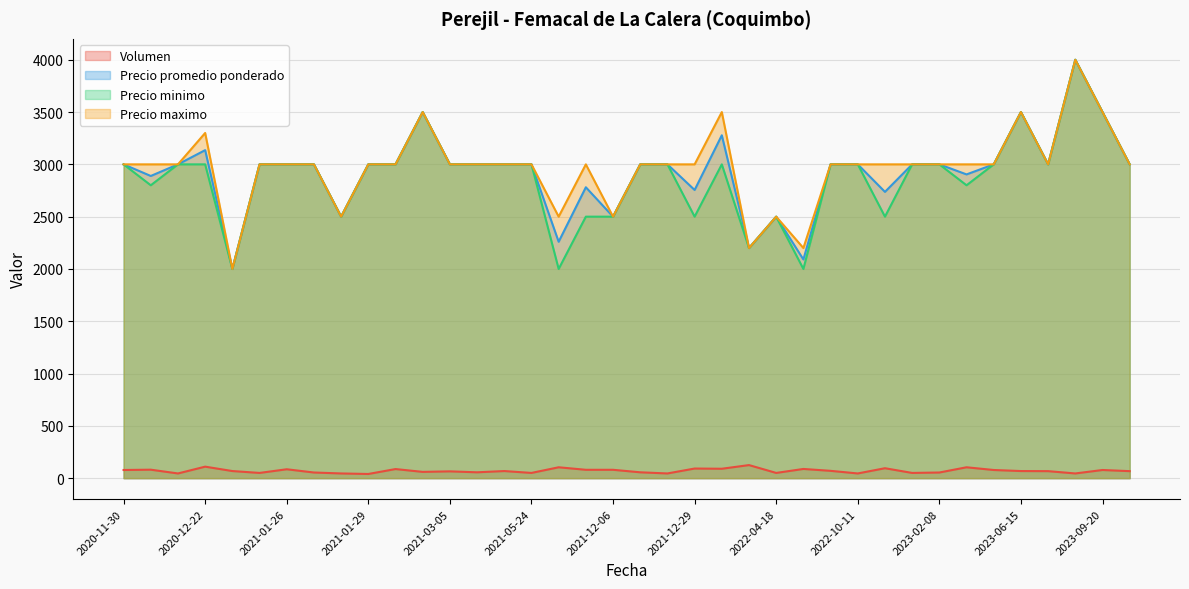

Where is Volumen nearest to the value 82?

2020-12-01